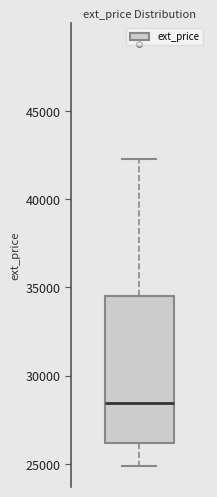

Where does the lower whisker of the box end on the y-axis? The values are not printed on the chart, so give them approximately, as read against the axis.

25000